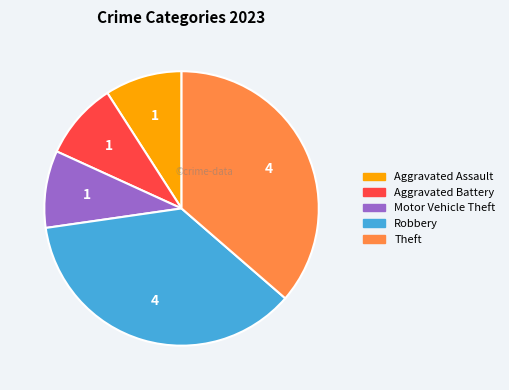

Does any single category account for the majority?

No